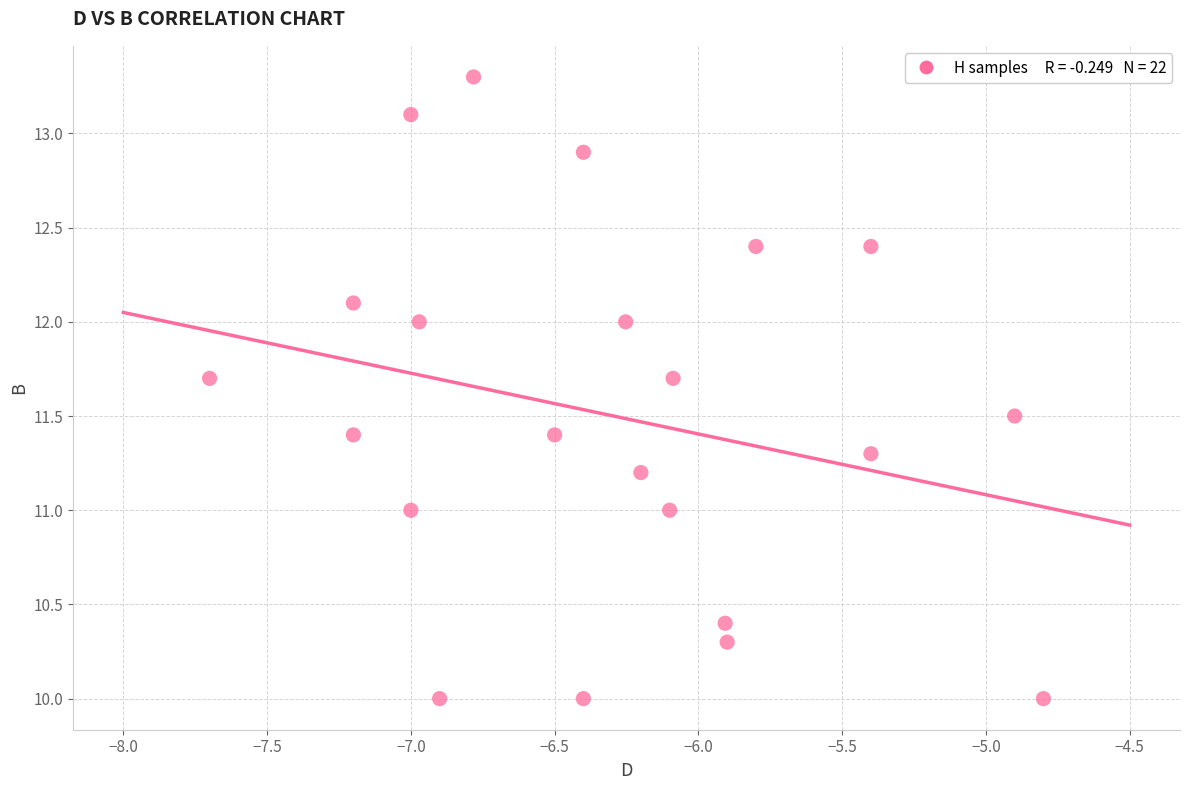

What is the range of Y values (max minus min)?

3.3